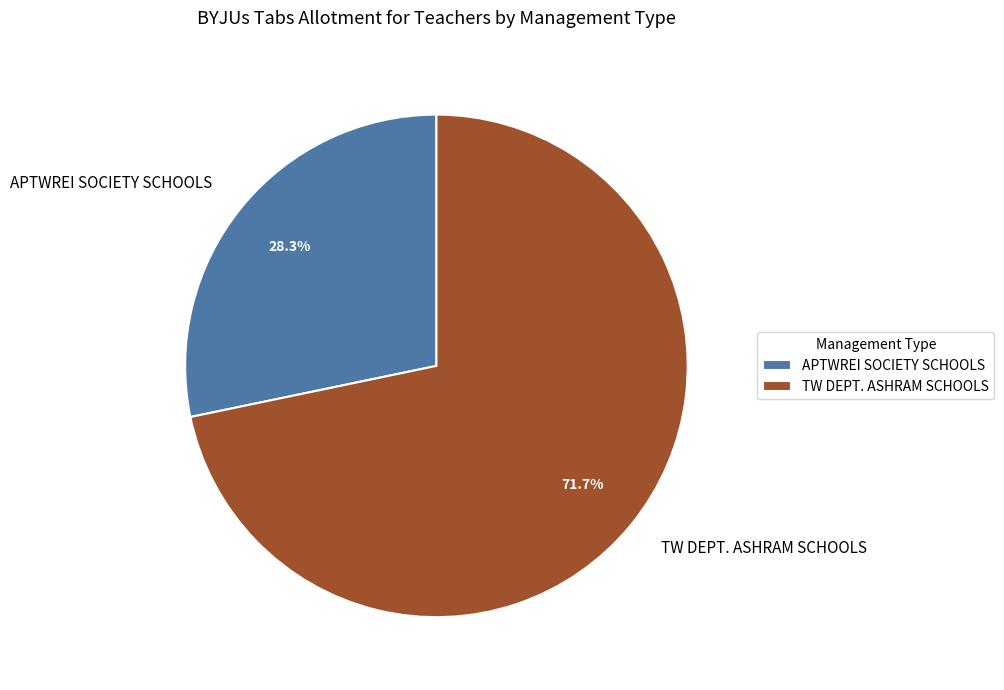

Rank the categories by value from lowest to highest.

APTWREI SOCIETY SCHOOLS, TW DEPT. ASHRAM SCHOOLS